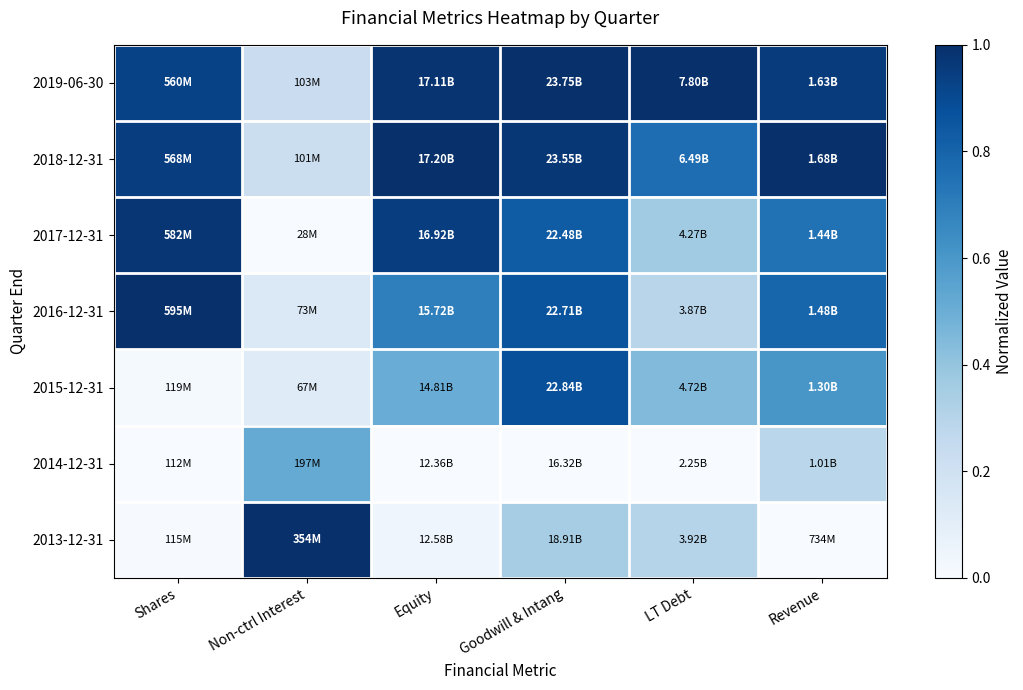

Reading right to left, list all the values displayed in this chart.

2019-06-30: Revenue=1.0	LT Debt=1.0	Goodwill & Intang=1.0	Equity=1.0	Non-ctrl Interest=0.2	Shares=0.9
2018-12-31: Revenue=1.0	LT Debt=0.8	Goodwill & Intang=1.0	Equity=1.0	Non-ctrl Interest=0.2	Shares=0.9
2017-12-31: Revenue=0.7	LT Debt=0.4	Goodwill & Intang=0.8	Equity=0.9	Non-ctrl Interest=0.0	Shares=1.0
2016-12-31: Revenue=0.8	LT Debt=0.3	Goodwill & Intang=0.9	Equity=0.7	Non-ctrl Interest=0.1	Shares=1.0
2015-12-31: Revenue=0.6	LT Debt=0.4	Goodwill & Intang=0.9	Equity=0.5	Non-ctrl Interest=0.1	Shares=0.0
2014-12-31: Revenue=0.3	LT Debt=0.0	Goodwill & Intang=0.0	Equity=0.0	Non-ctrl Interest=0.5	Shares=0.0
2013-12-31: Revenue=0.0	LT Debt=0.3	Goodwill & Intang=0.3	Equity=0.0	Non-ctrl Interest=1.0	Shares=0.0